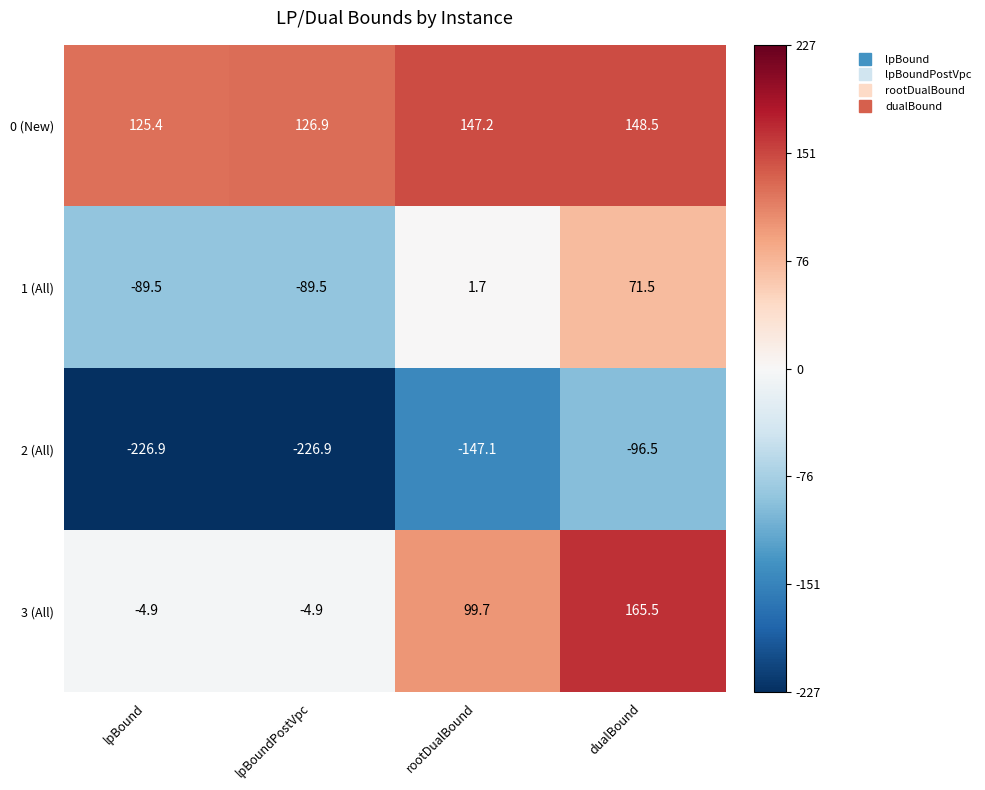

Reading left to right, what are all the values shown in this chart?

0 (New): lpBound=125.4	lpBoundPostVpc=126.9	rootDualBound=147.2	dualBound=148.5
1 (All): lpBound=-89.5	lpBoundPostVpc=-89.5	rootDualBound=1.7	dualBound=71.5
2 (All): lpBound=-226.9	lpBoundPostVpc=-226.9	rootDualBound=-147.1	dualBound=-96.5
3 (All): lpBound=-4.9	lpBoundPostVpc=-4.9	rootDualBound=99.7	dualBound=165.5